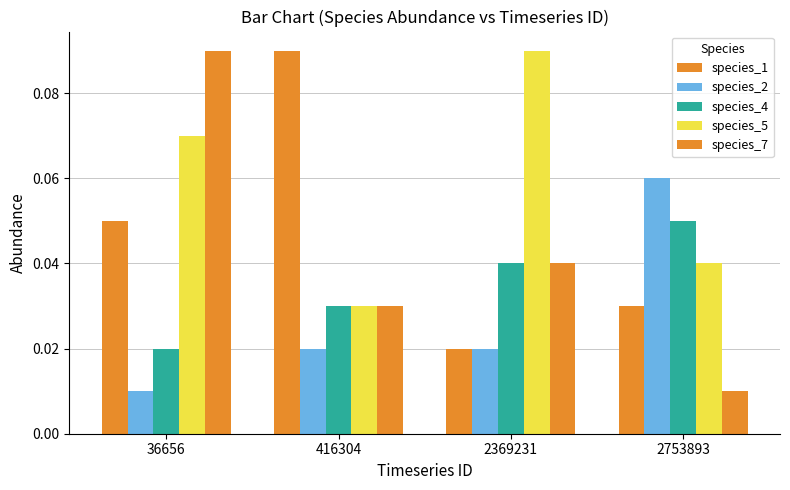

How many bars are there in total?

20